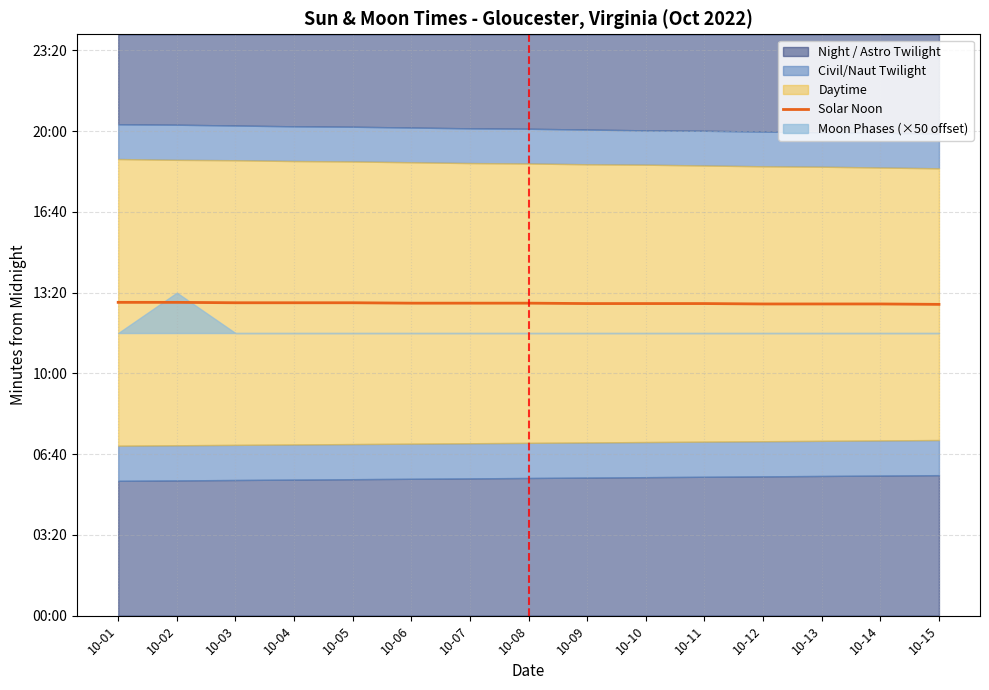

Does the chart display data point markers on the line(s)?

No